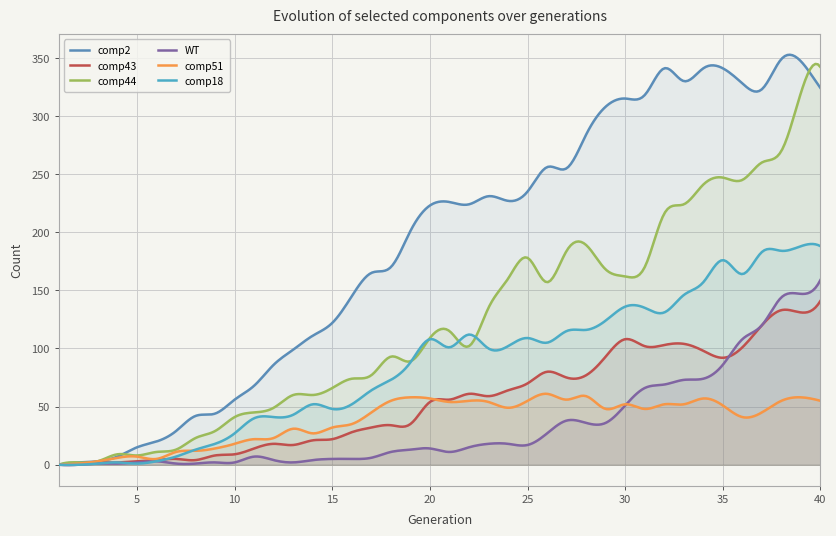

What is the difference between the second highest and minimum values in the comp43 series?

137.7